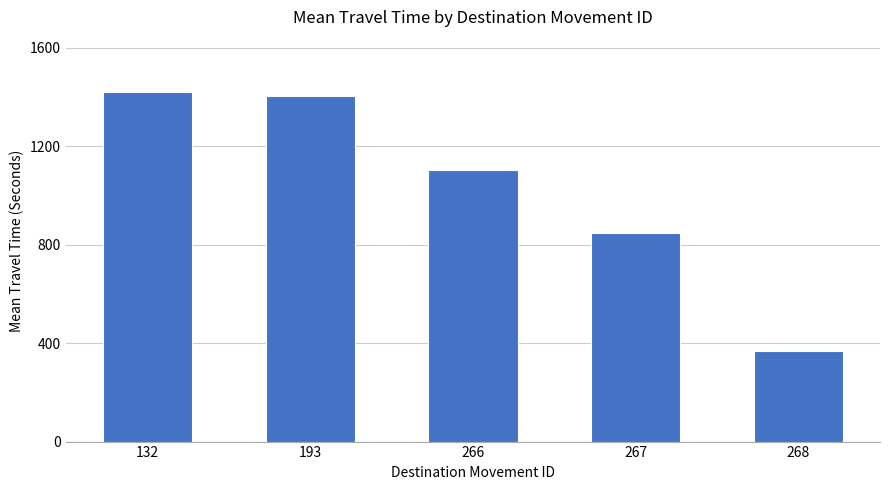

Reading right to left, extract all data points from this chart.

268=367	267=849	266=1105	193=1405	132=1420